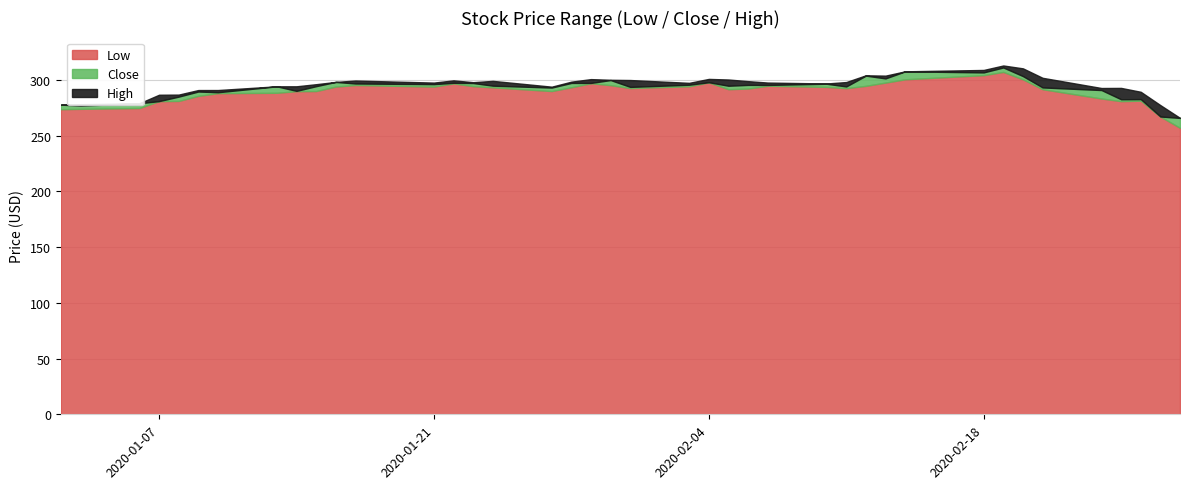

Which series changed the most between 22 and 26?

High